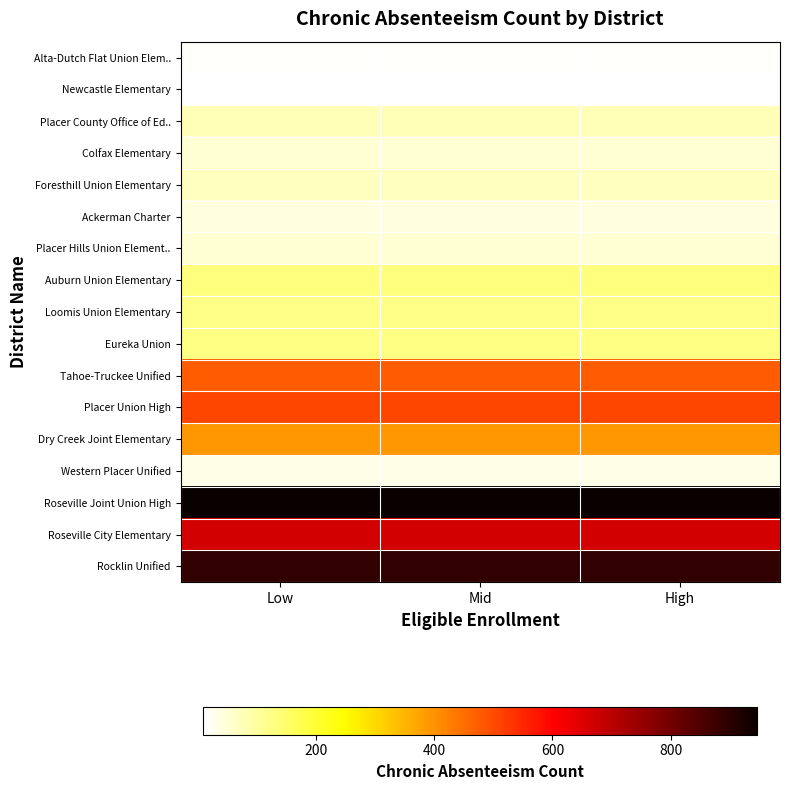

What is the total value across all series at High?

4598